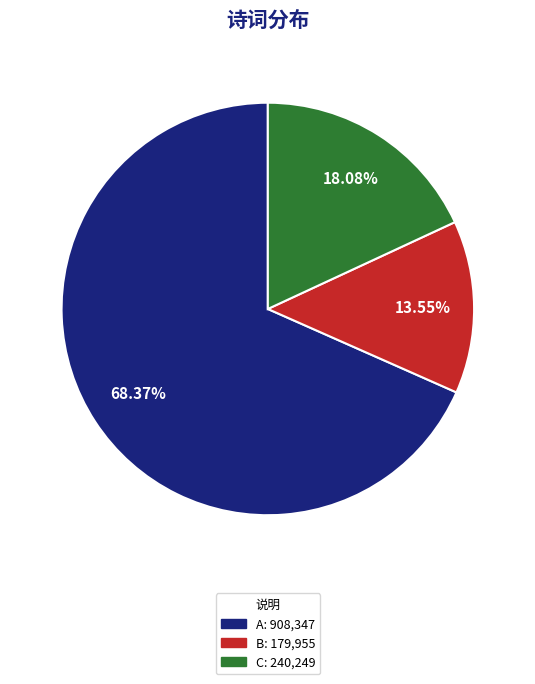

Is there a majority slice in this chart?

Yes